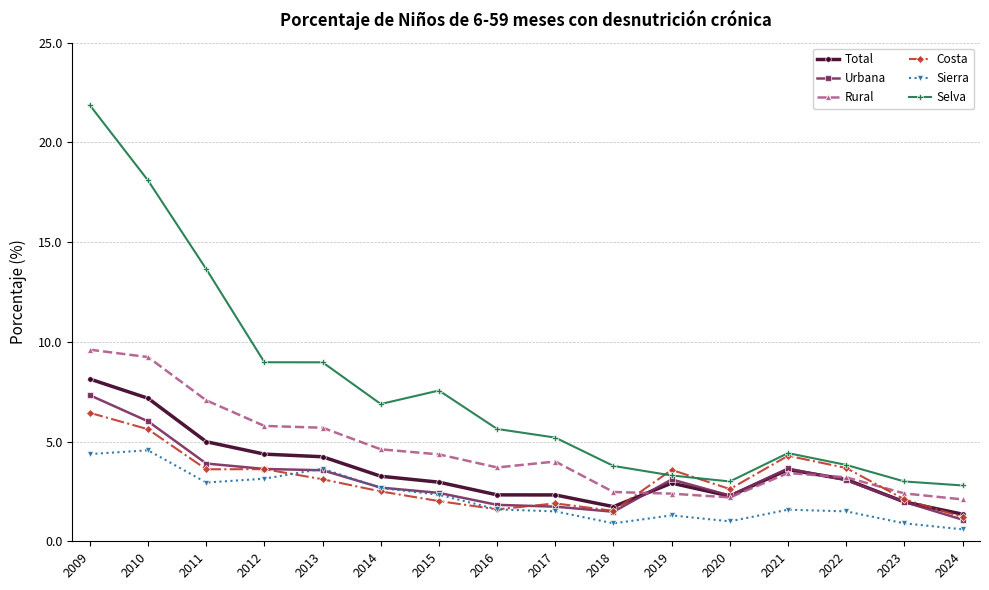

Where is Costa nearest to the value 3?

2013